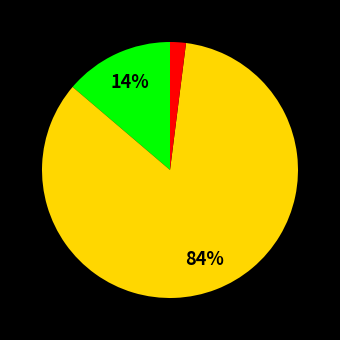

How many segments does this pie chart have?

3